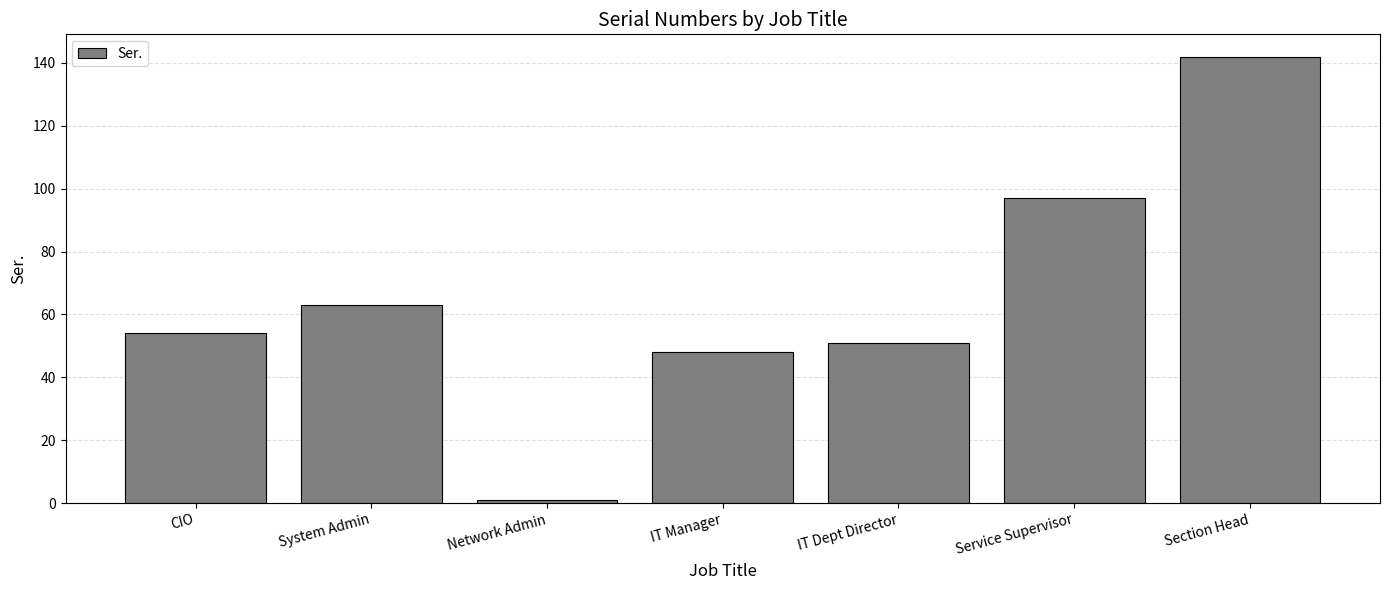

Are the bars horizontal?

No